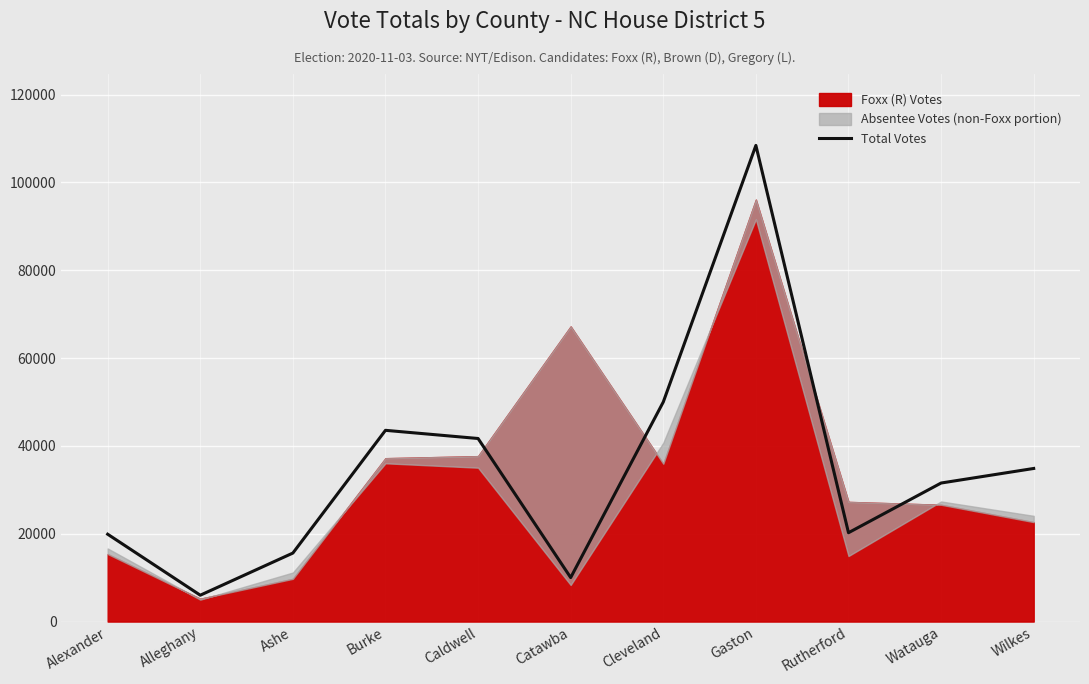

What is the label of the 5th point from the left?

Caldwell